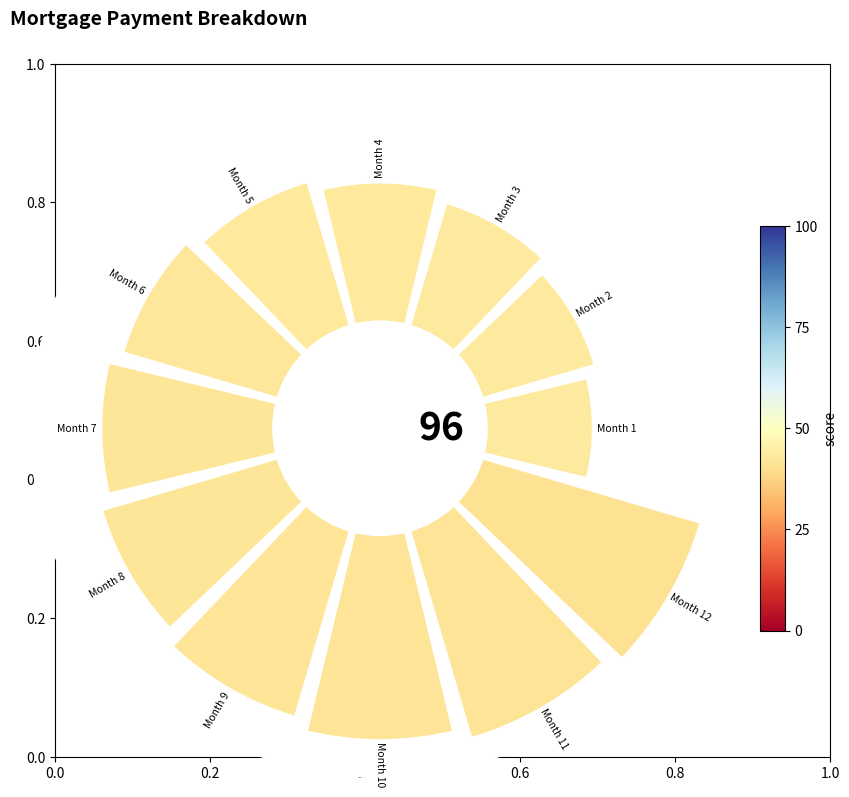

How many slices are in this pie chart?

12